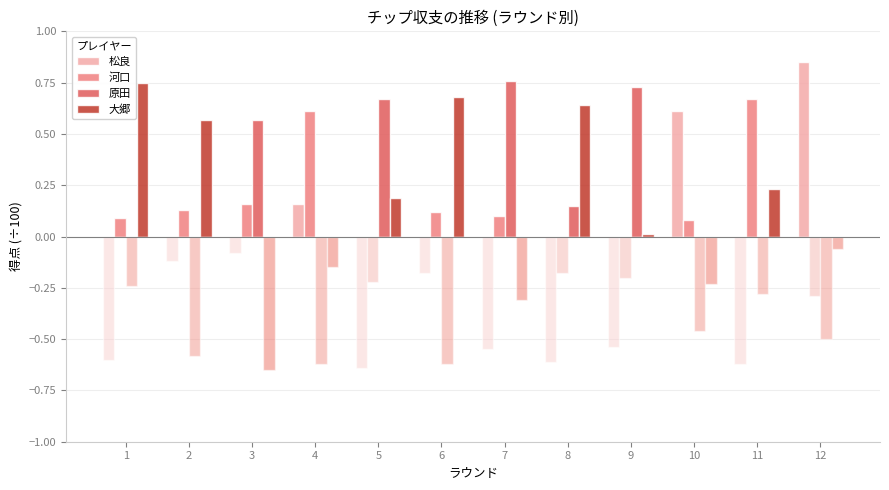

True or false: 河口 has a value of 1.1 at 11.

False